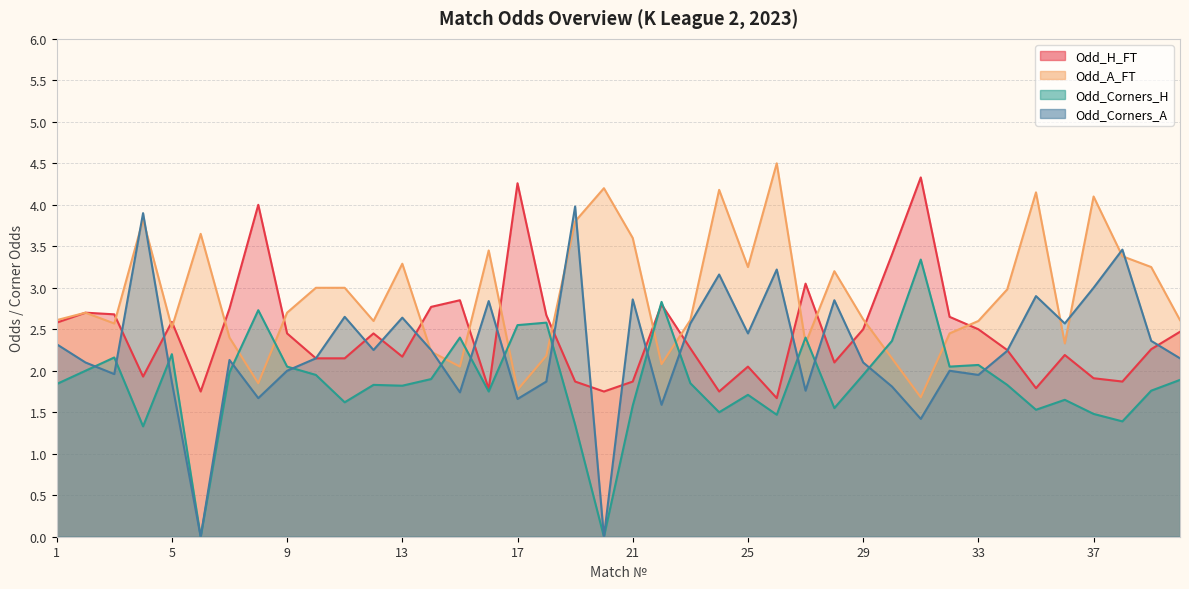

What value does the Odd_H_FT series have at 7?

2.8